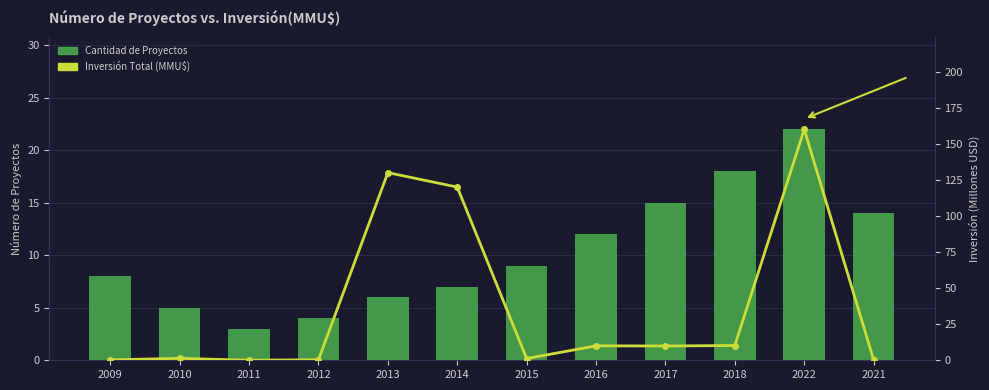

Where is Cantidad de Proyectos nearest to the value 12?

2016